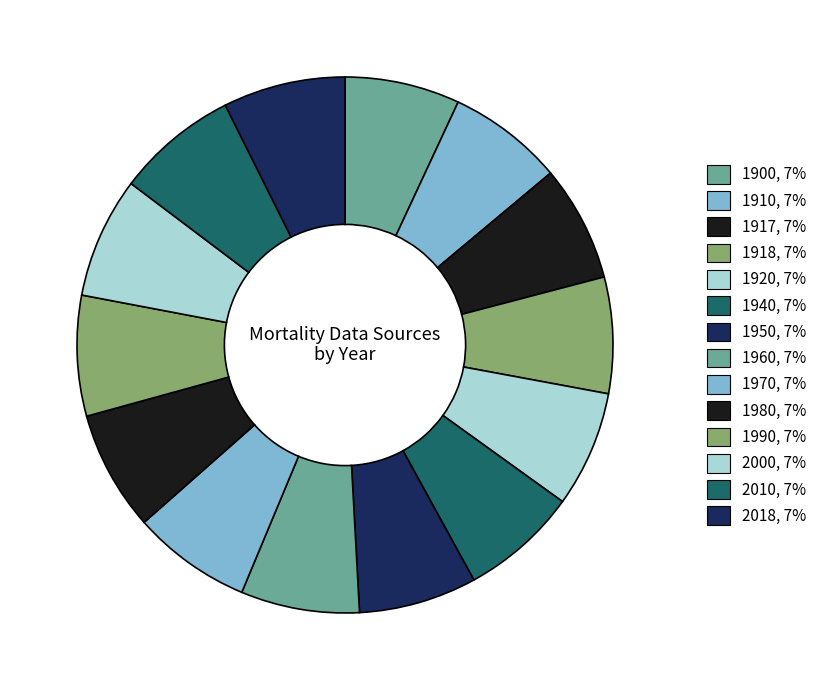

Count the number of slices in the pie.

14